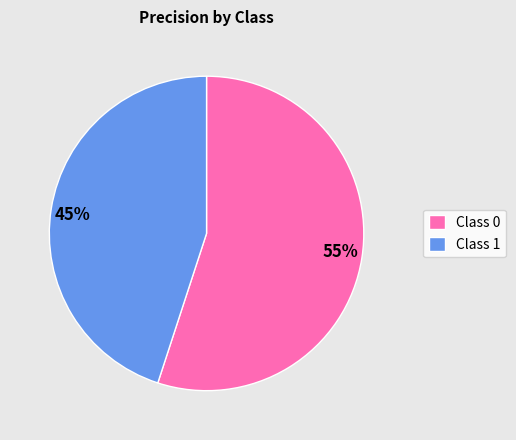

The Class 0 slice represents 42% of the pie. True or false?

False